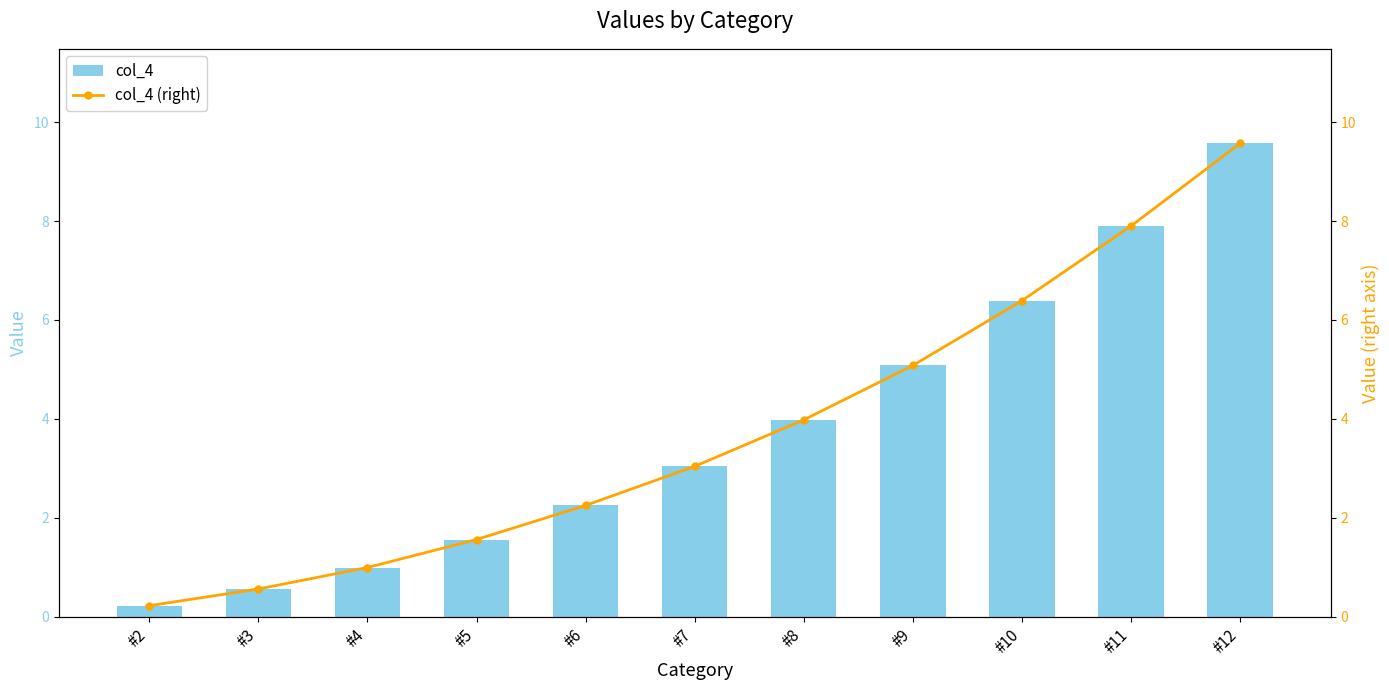

At which label is col_4 closest to 4?

#8